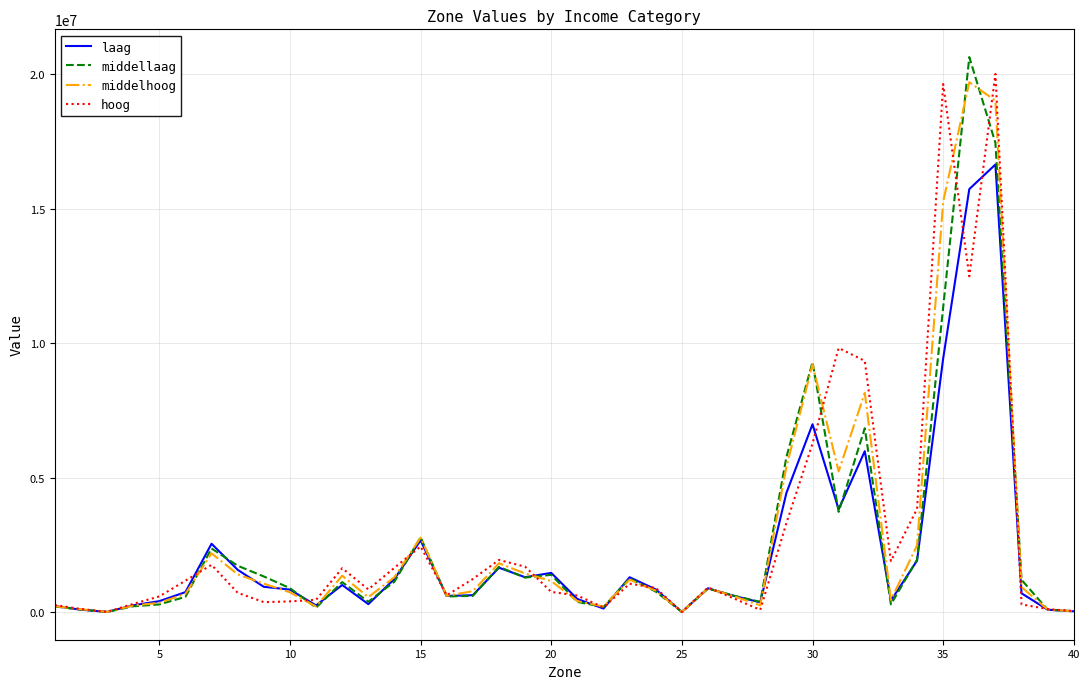

True or false: hoog has more than 2 interior local peaks.

True